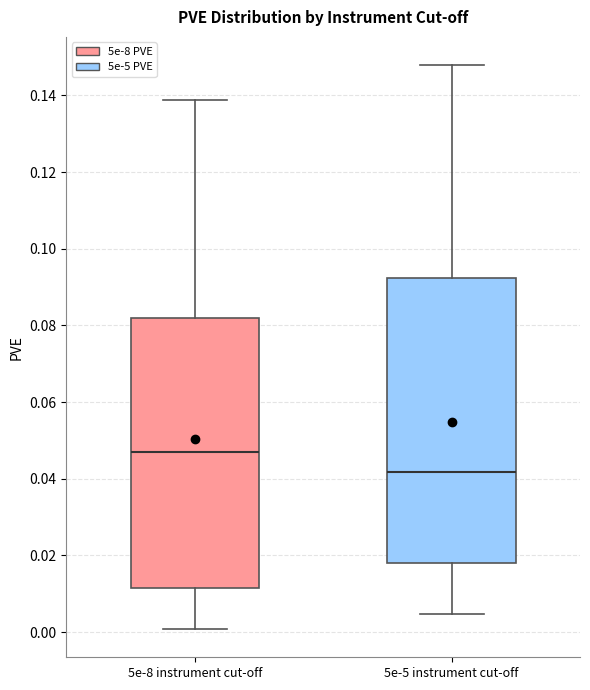

Reading left to right, read every box against the y-axis: the position of its median line, the range the box covers, and the ends of its whiskers. The values are not printed on the chart, so give them approximately, as read against the axis.

5e-8 instrument cut-off: median 0.048, box 0.012 to 0.082, whiskers 0.000 to 0.138
5e-5 instrument cut-off: median 0.042, box 0.018 to 0.092, whiskers 0.004 to 0.148